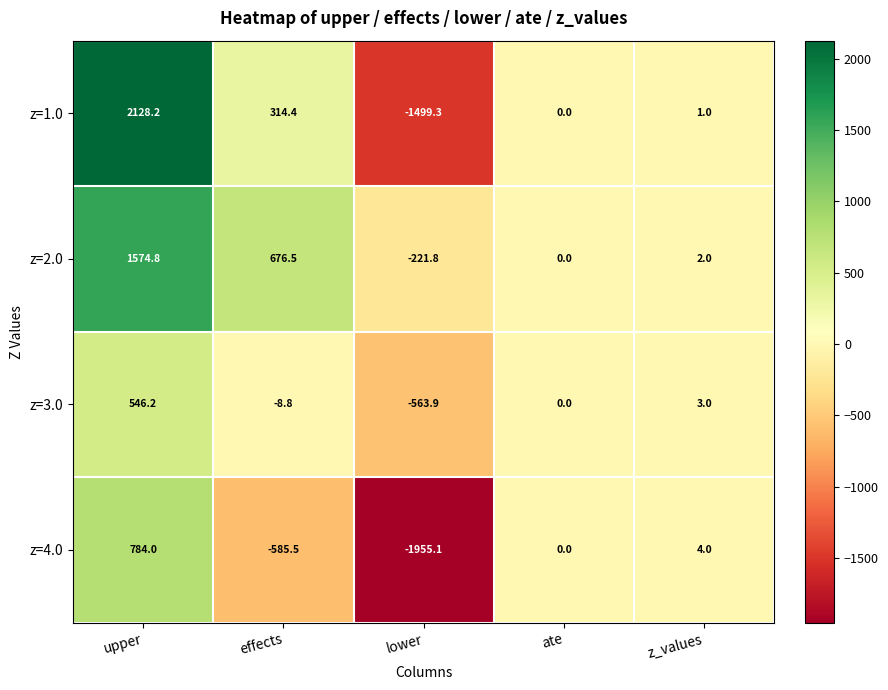

Is it true that z=4.0 equals 4.0 at z_values?

True